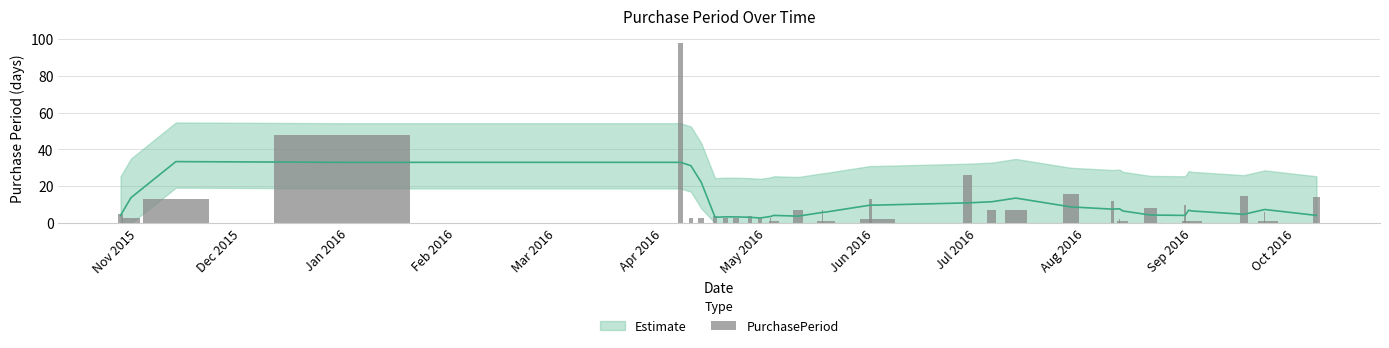

Reading left to right, transcribe all the data shown in this chart.

5	3	13	48	98	3	3	4	3	3	4	3	3	1	7	7	1	13	2	26	7	7	16	12	2	1	8	10	1	1	15	6	1	14